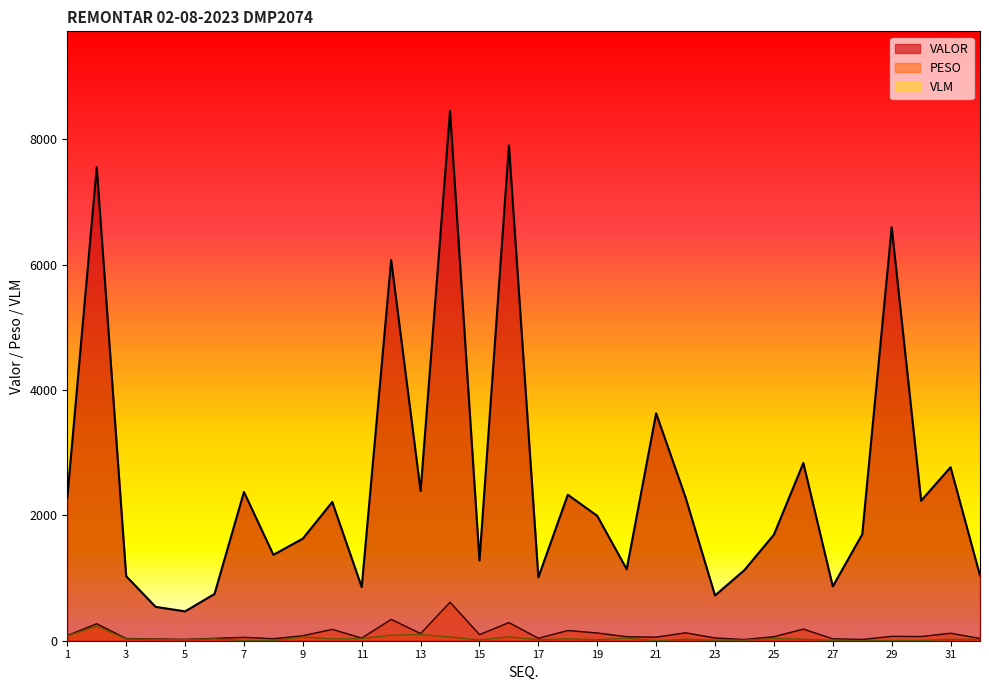

What is the total value across all series at 12?

6500.7